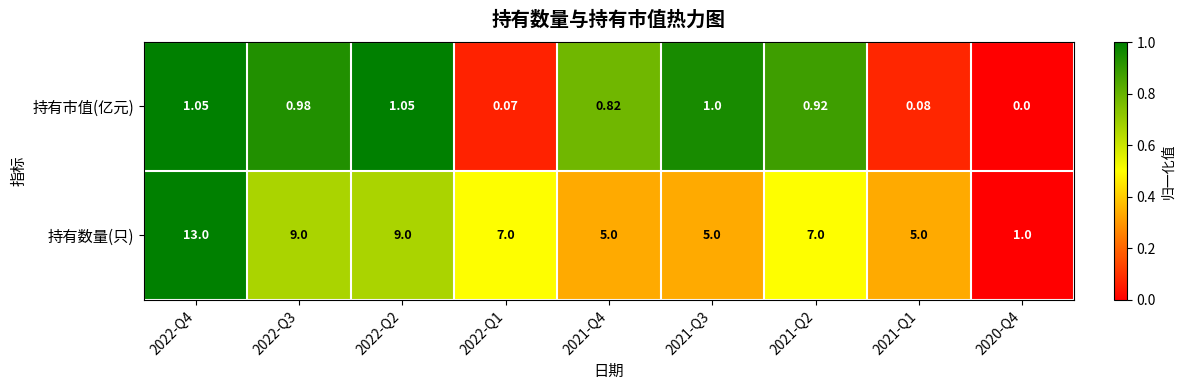

Rank the series by their maximum value, from highest to lowest.

持有数量(只), 持有市值(亿元)